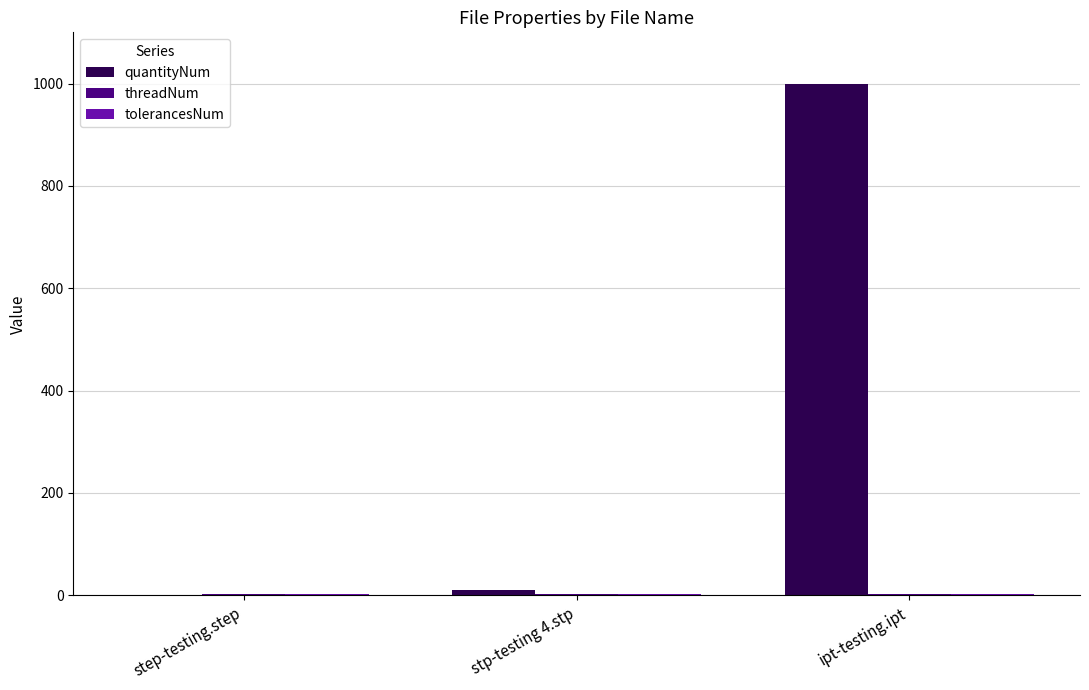

Is it true that quantityNum equals 10 at stp-testing 4.stp?

True